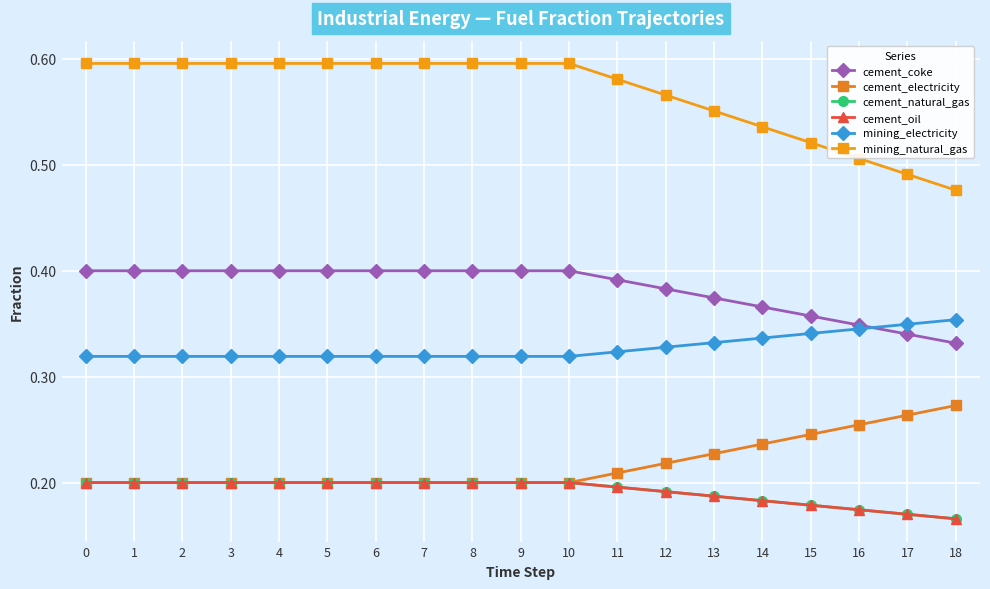

Is this an area chart (filled region under the line)?

No